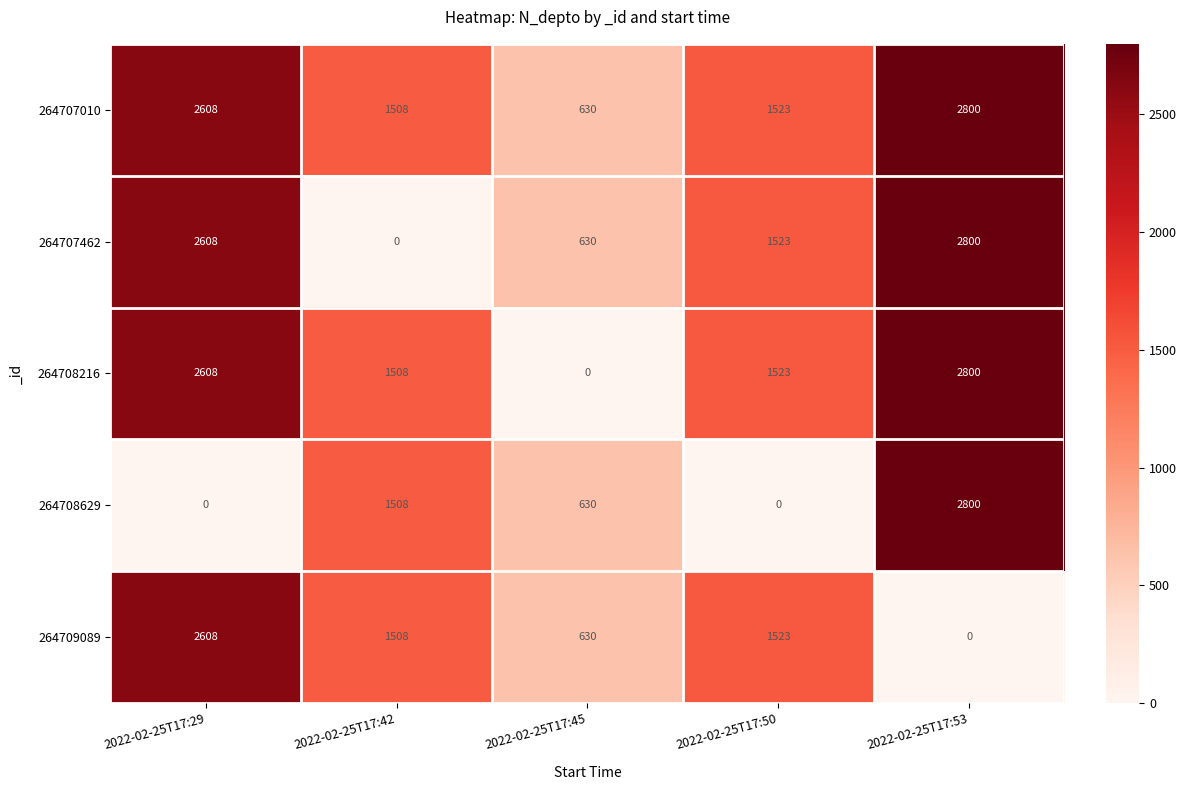

How many series are shown in this chart?

5